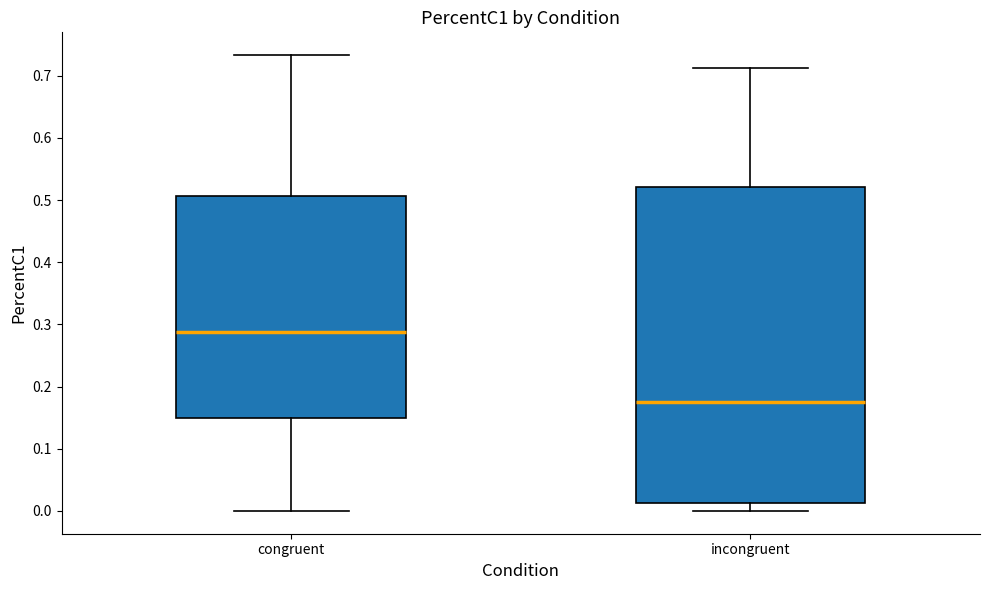

Which box's median line is the highest?

congruent